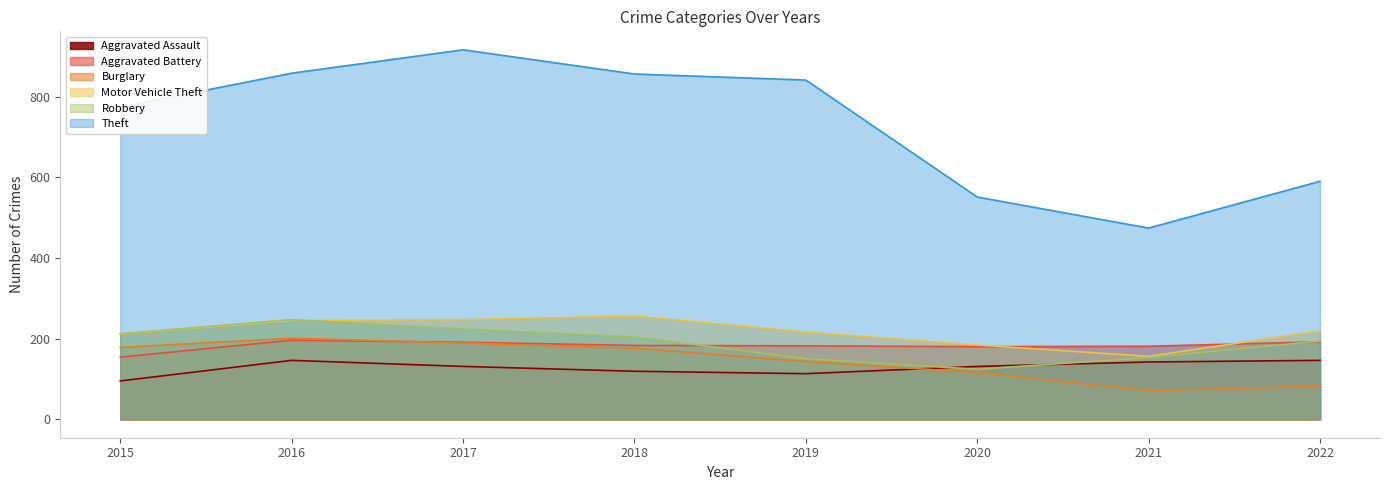

What is the sum of all Aggravated Battery values?

1459